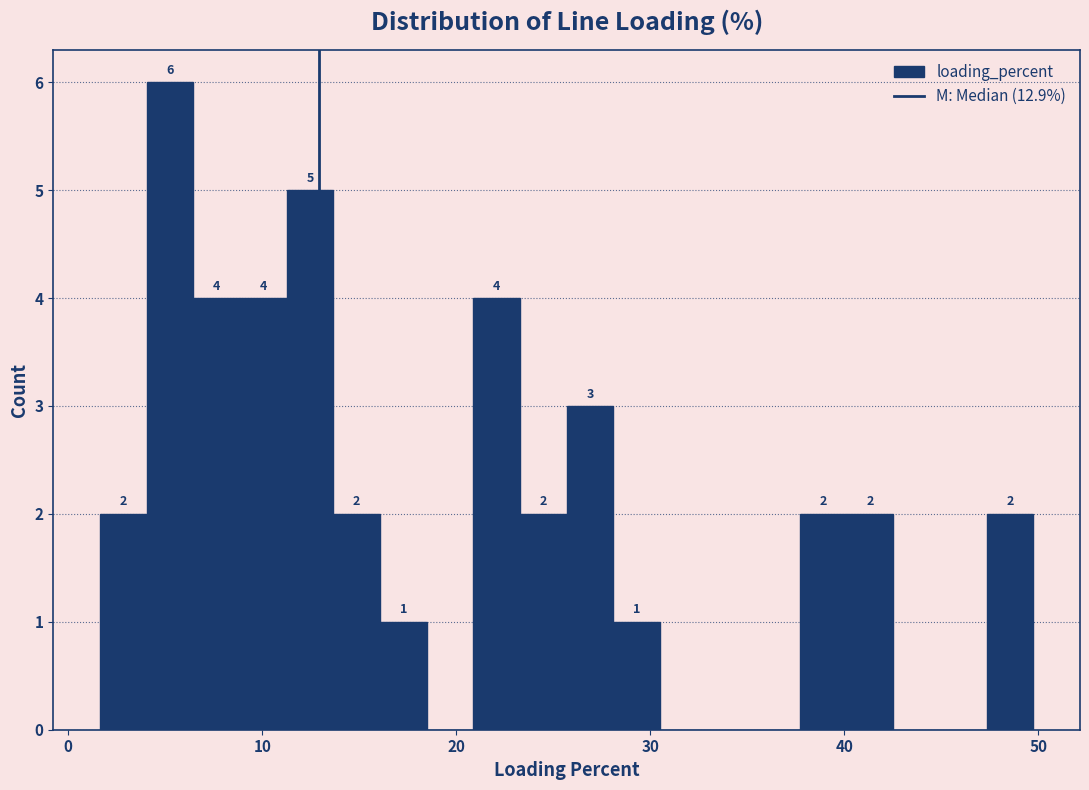

Read against the x-axis, roughly where is the centre of the tallest bar?

5